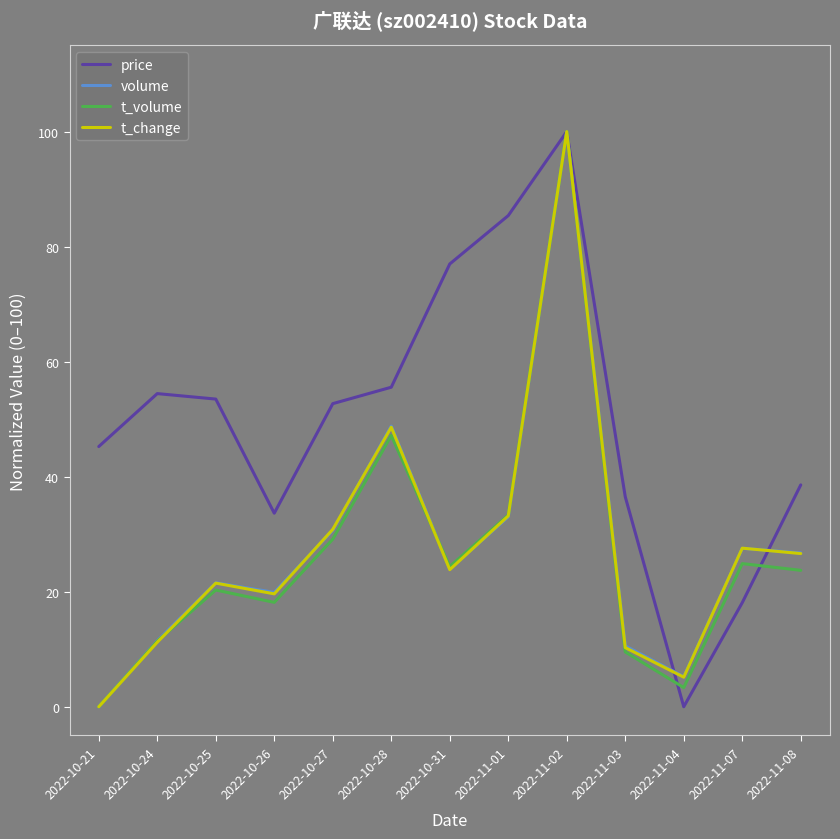

The t_volume series shows 35.4 at 2022-10-31. True or false?

False